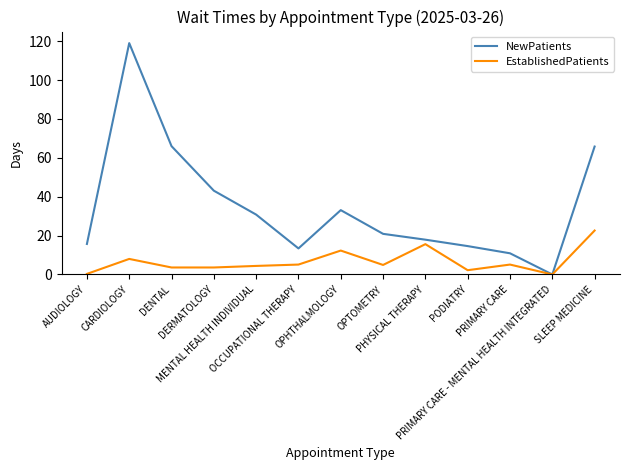

What is the maximum value shown in the chart?

119.0